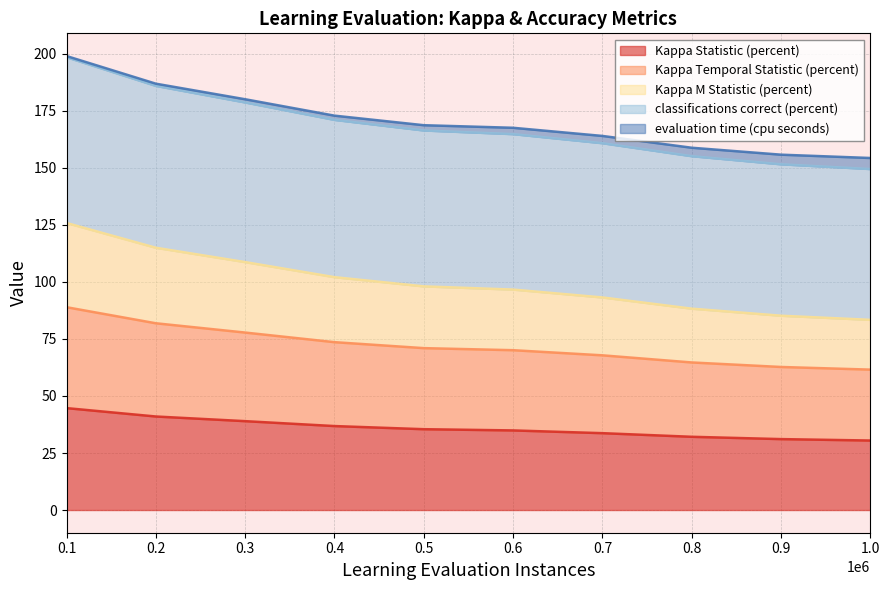

What are all the series names shown in the legend?

Kappa Statistic (percent), Kappa Temporal Statistic (percent), Kappa M Statistic (percent), classifications correct (percent), evaluation time (cpu seconds)